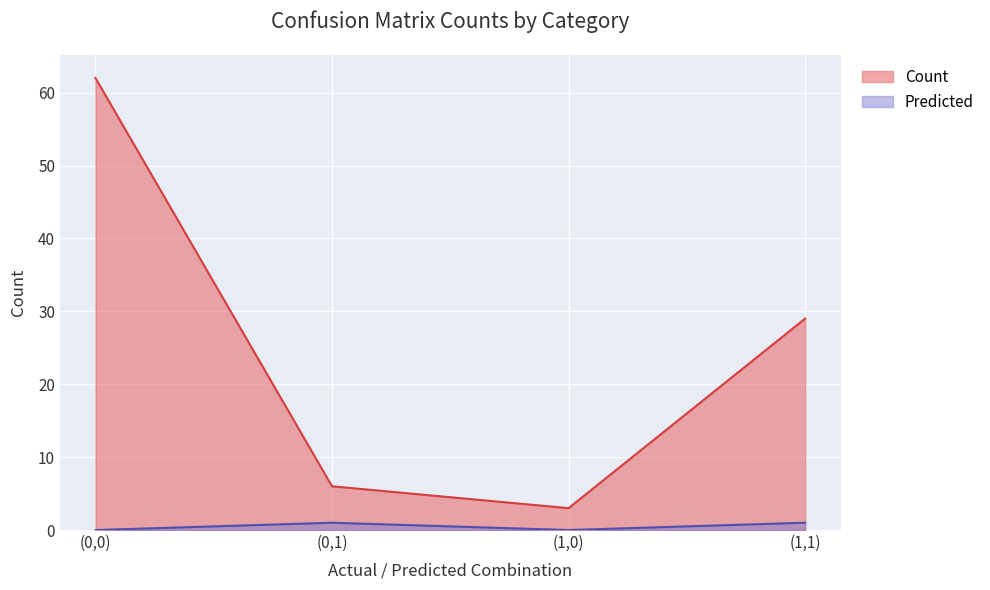

How many values in the Count series exceed 29?

1